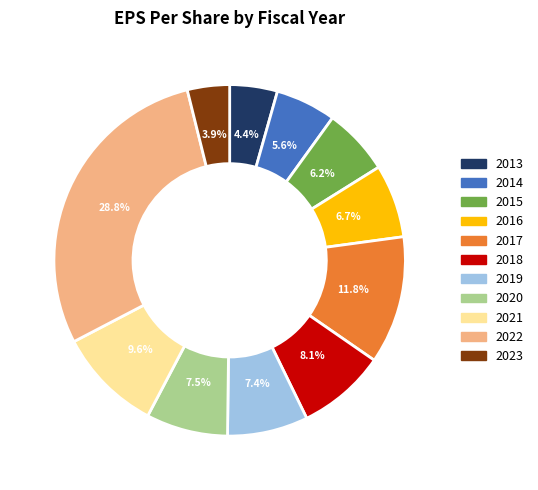

Which has a higher value, 2015 or 2017?

2017